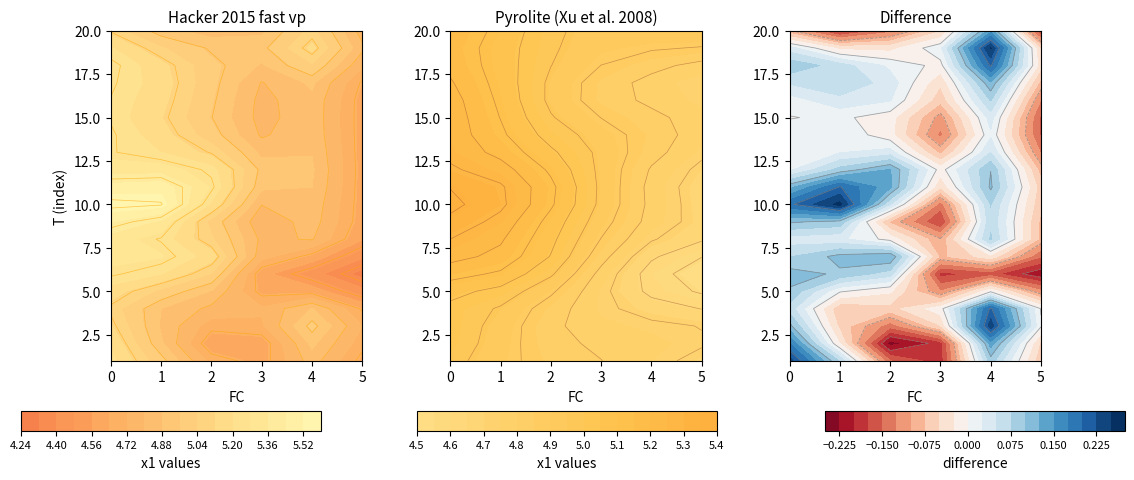

Count the number of categories in the chart.

5